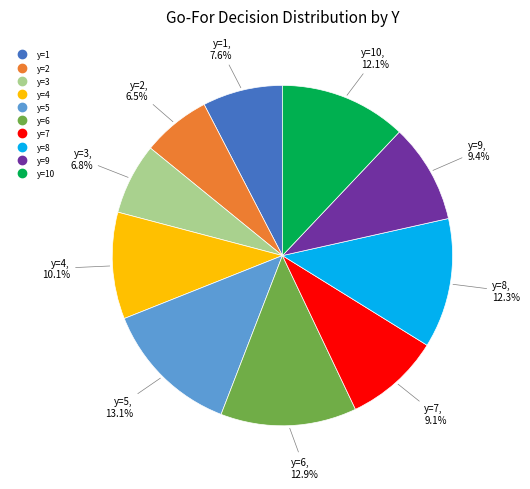

Is there any slice that represents more than half of the pie?

No